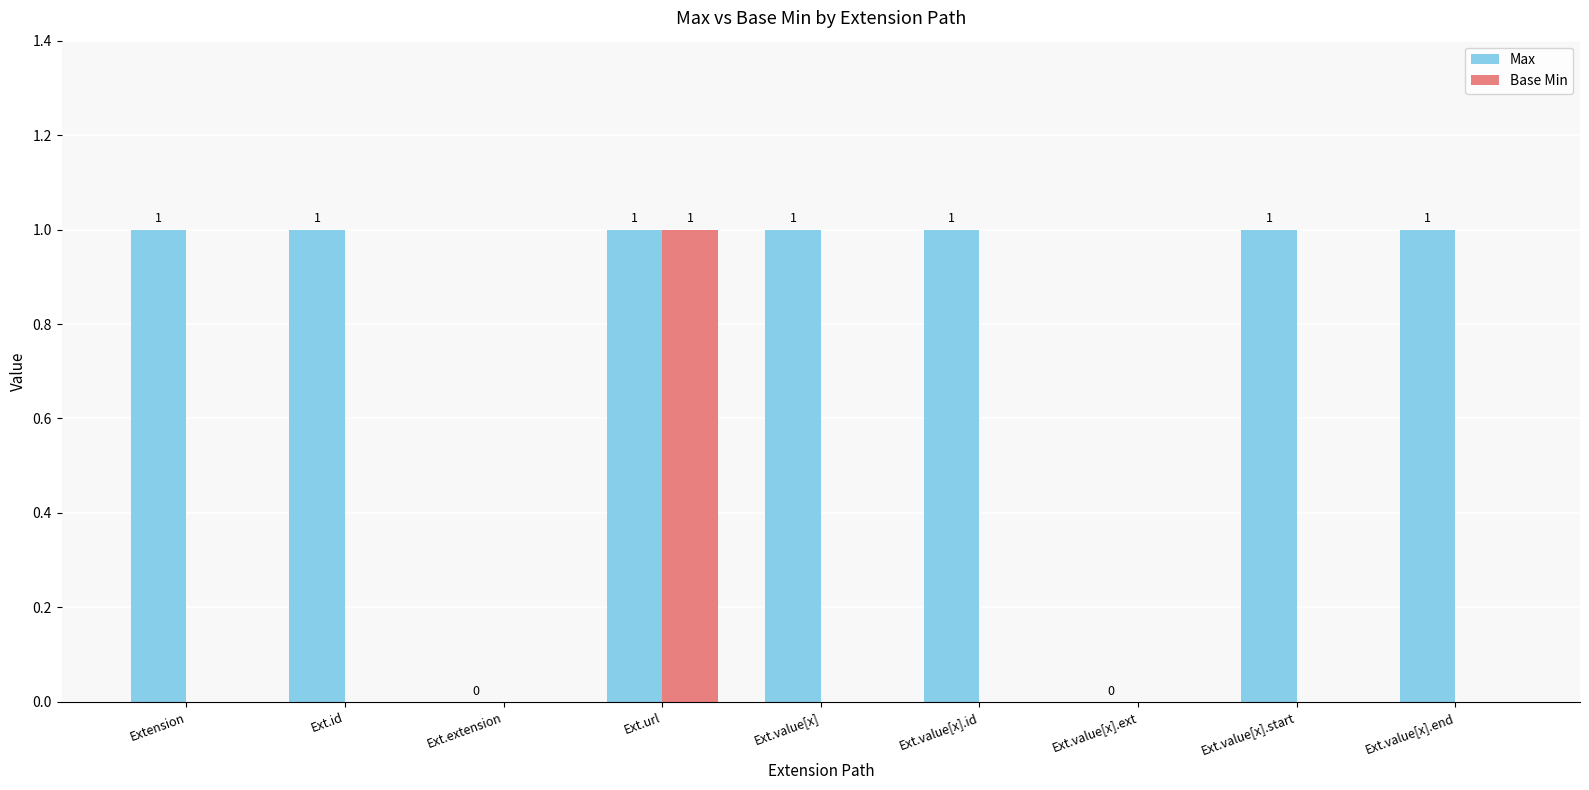

True or false: Max has a value of 1 at Extension.

True